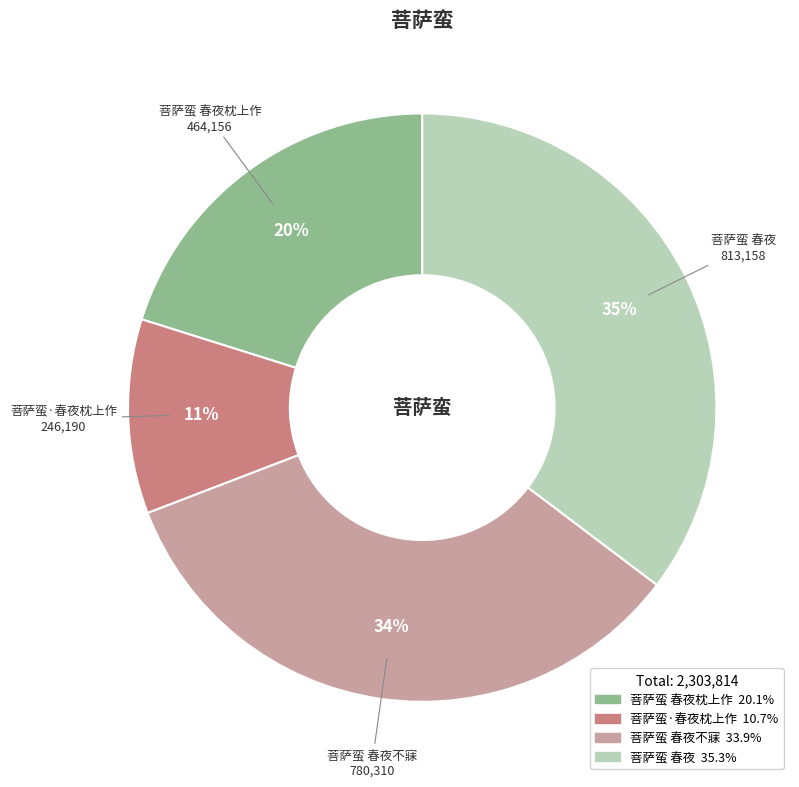

Is there a majority slice in this chart?

No